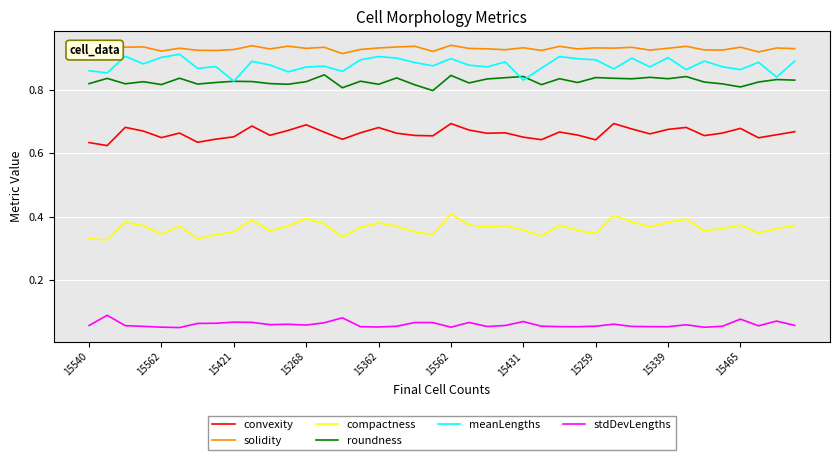

True or false: stdDevLengths and convexity cross at least once.

False